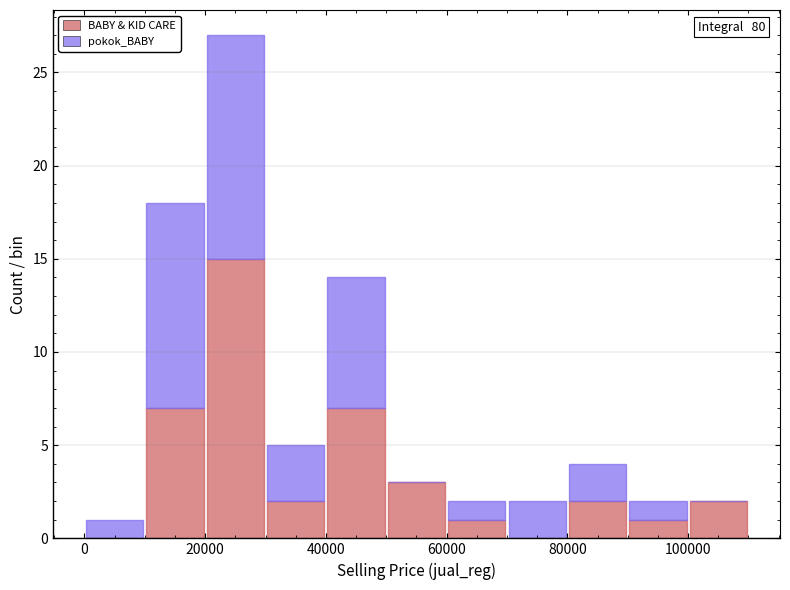

Which range on the x-axis has the tallest stacked bar (by total height)?

20000 to 30000